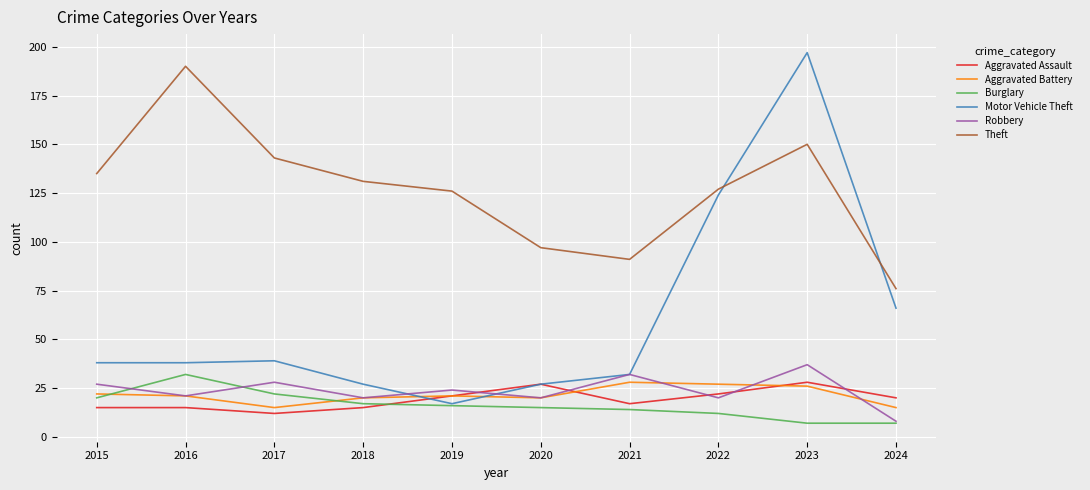

The Aggravated Assault series shows 21 at 2019. True or false?

True